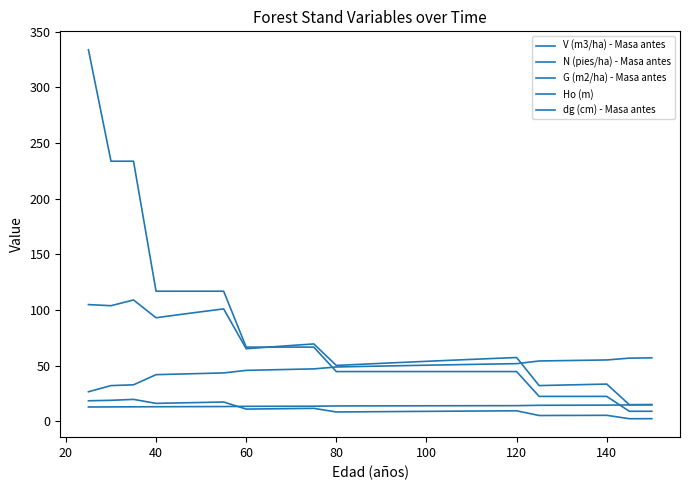

How many lines are shown in the chart?

5